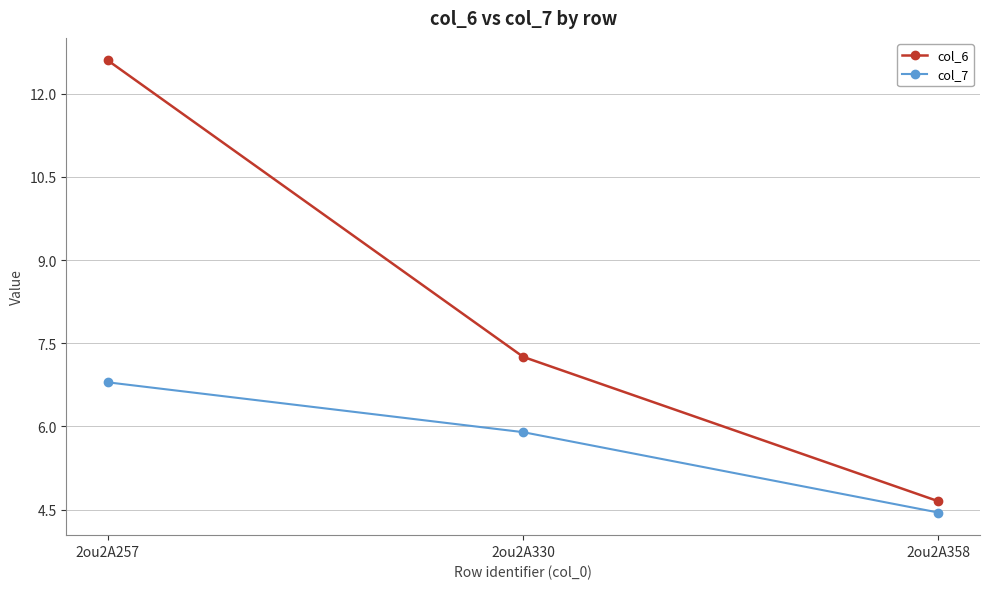

What is the value of the col_7 point at the 3rd from the left?

4.4